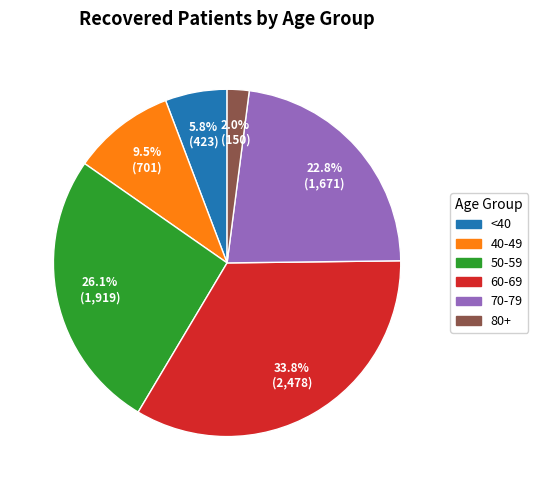

Is there any slice that represents more than half of the pie?

No